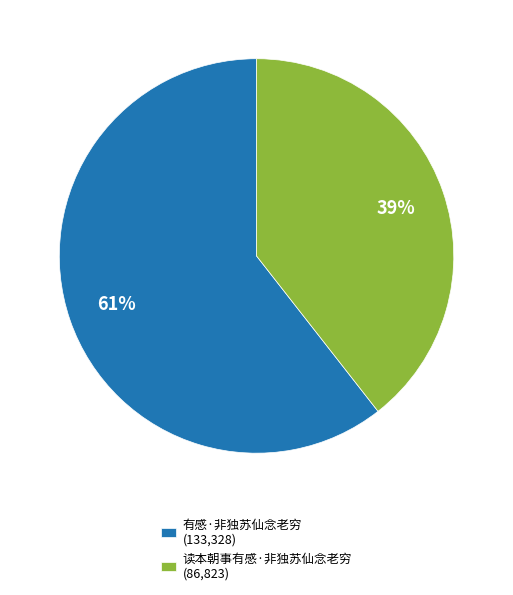

Count the number of slices in the pie.

2